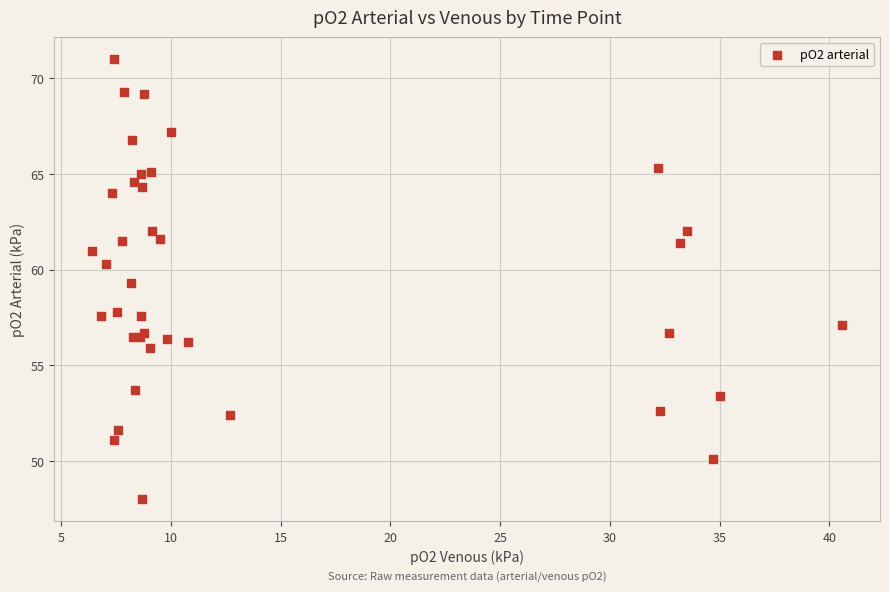

What Y value in the scatter plot is closest to 59?

59.3